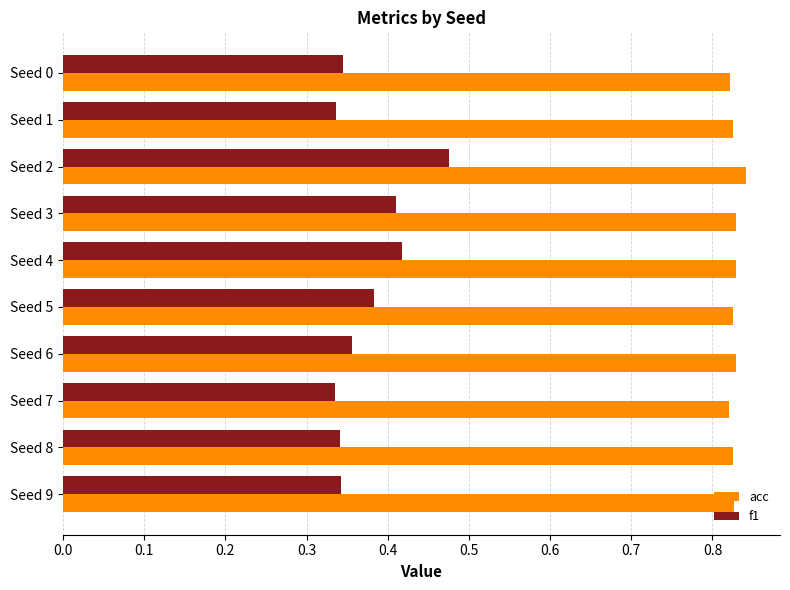

At how many categories does at least one series exceed 0?

10